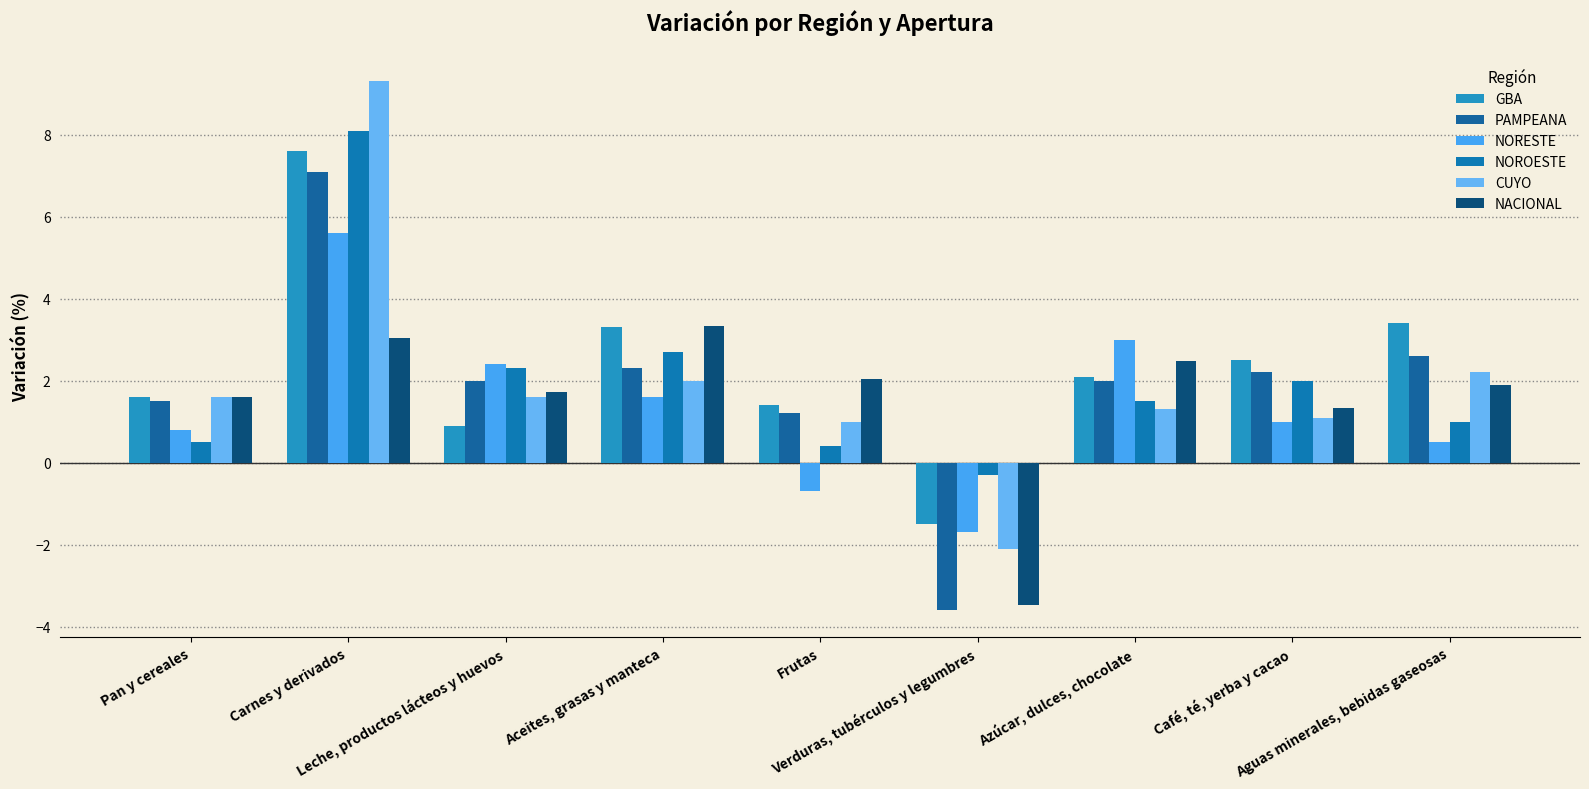

What is the label of the 2nd bar from the left?

Carnes y derivados